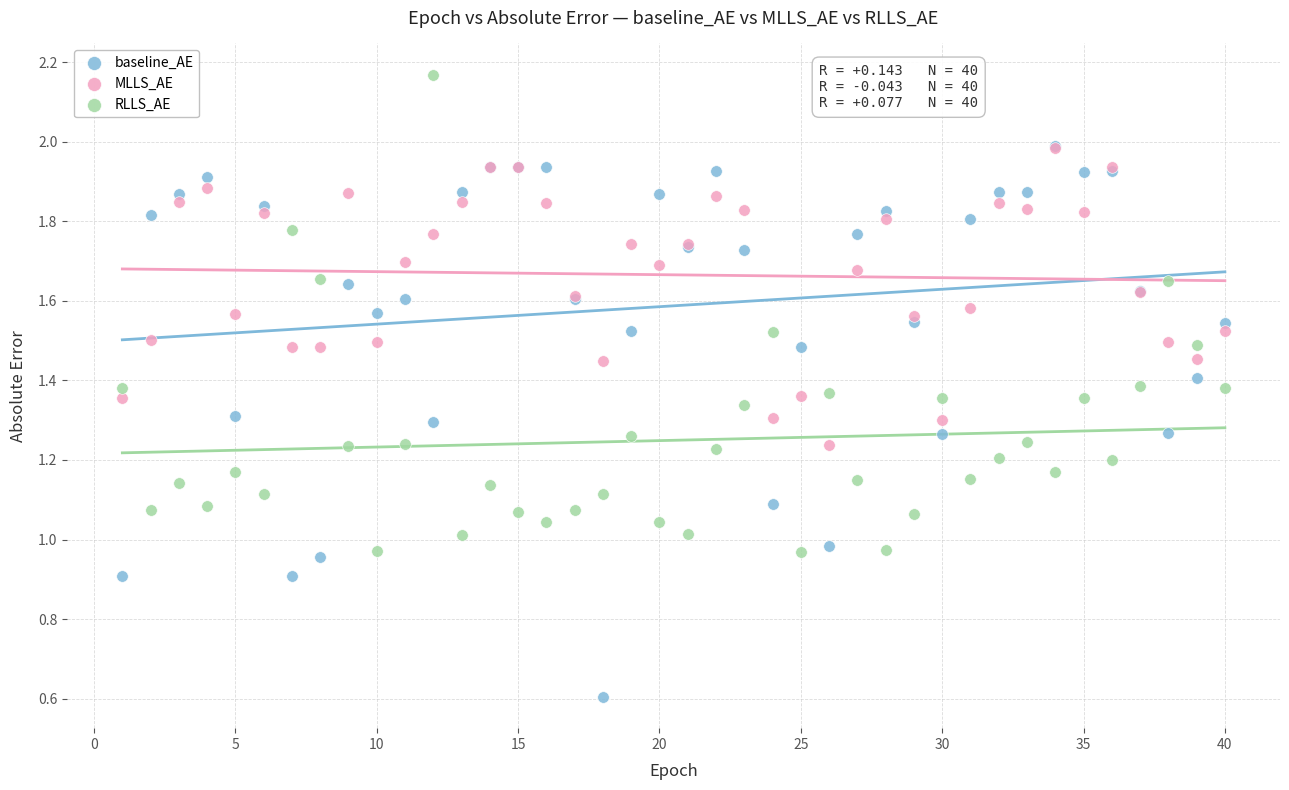

What are all the series names shown in the legend?

baseline_AE, MLLS_AE, RLLS_AE